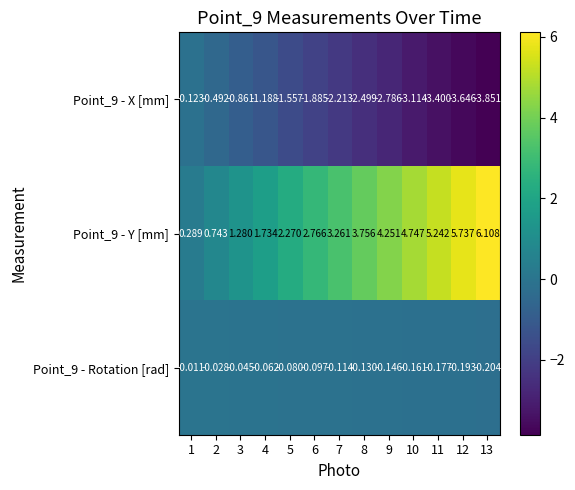

List the series in order of their overall mean, lowest first.

Point_9 - X [mm], Point_9 - Rotation [rad], Point_9 - Y [mm]